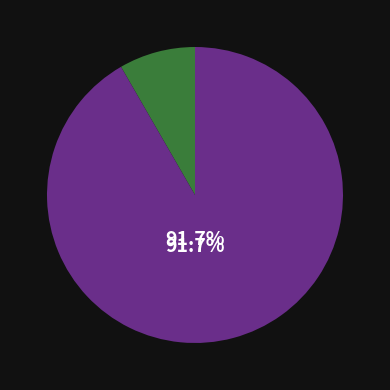

Is there a majority slice in this chart?

Yes